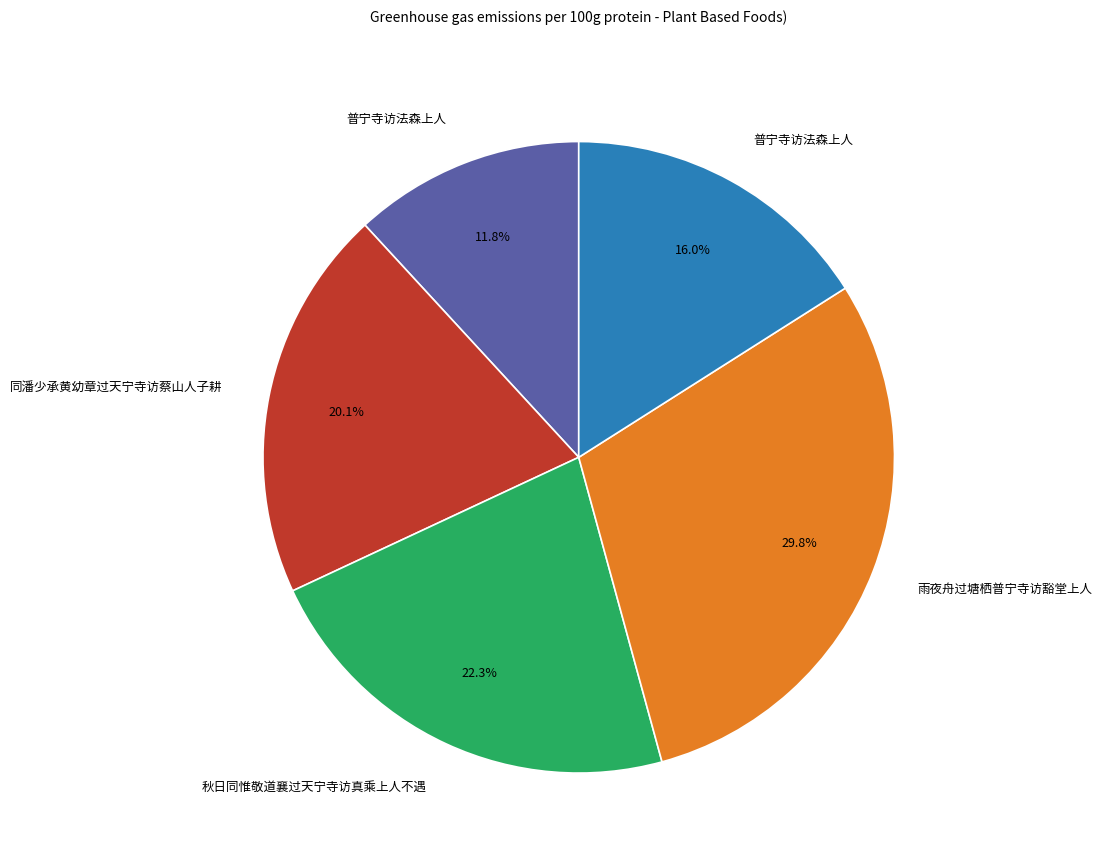

Is there a majority slice in this chart?

No